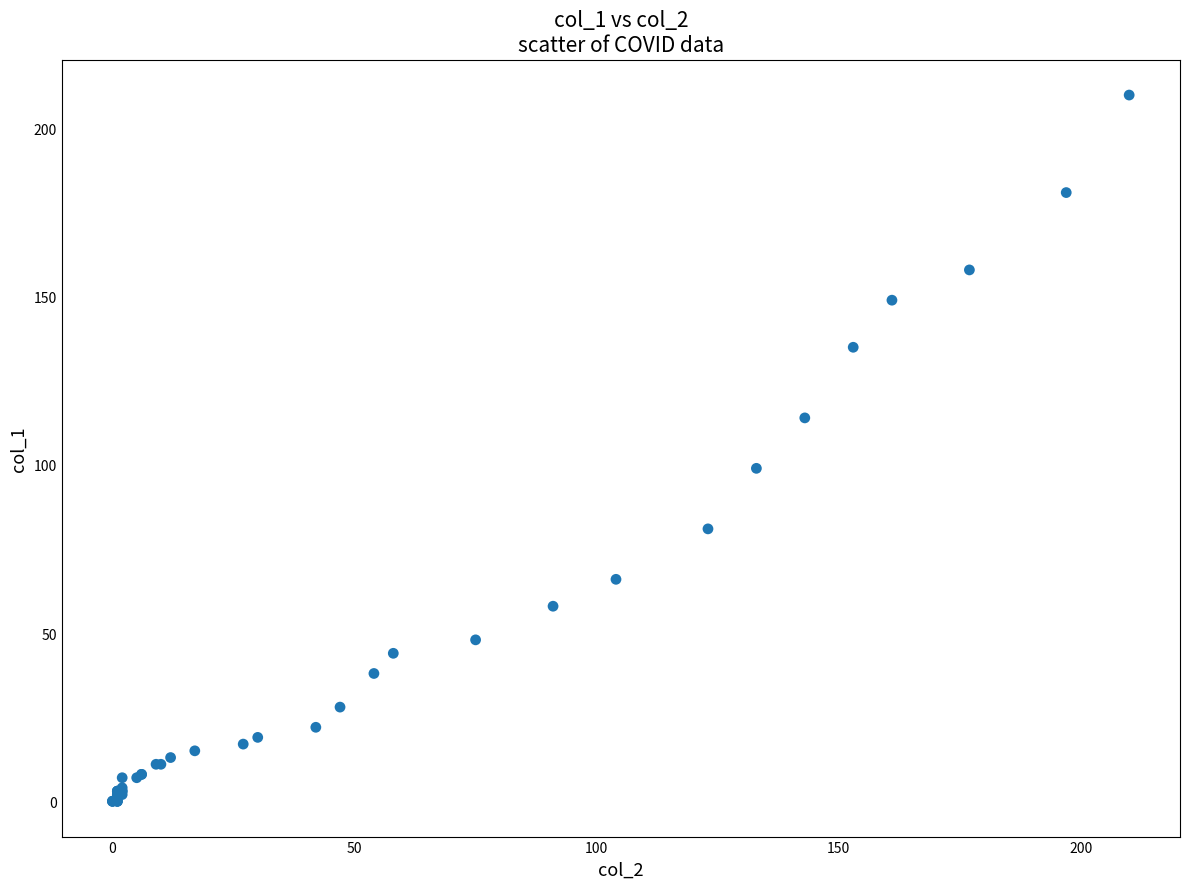

What Y value in the scatter plot is closest to 105?

99